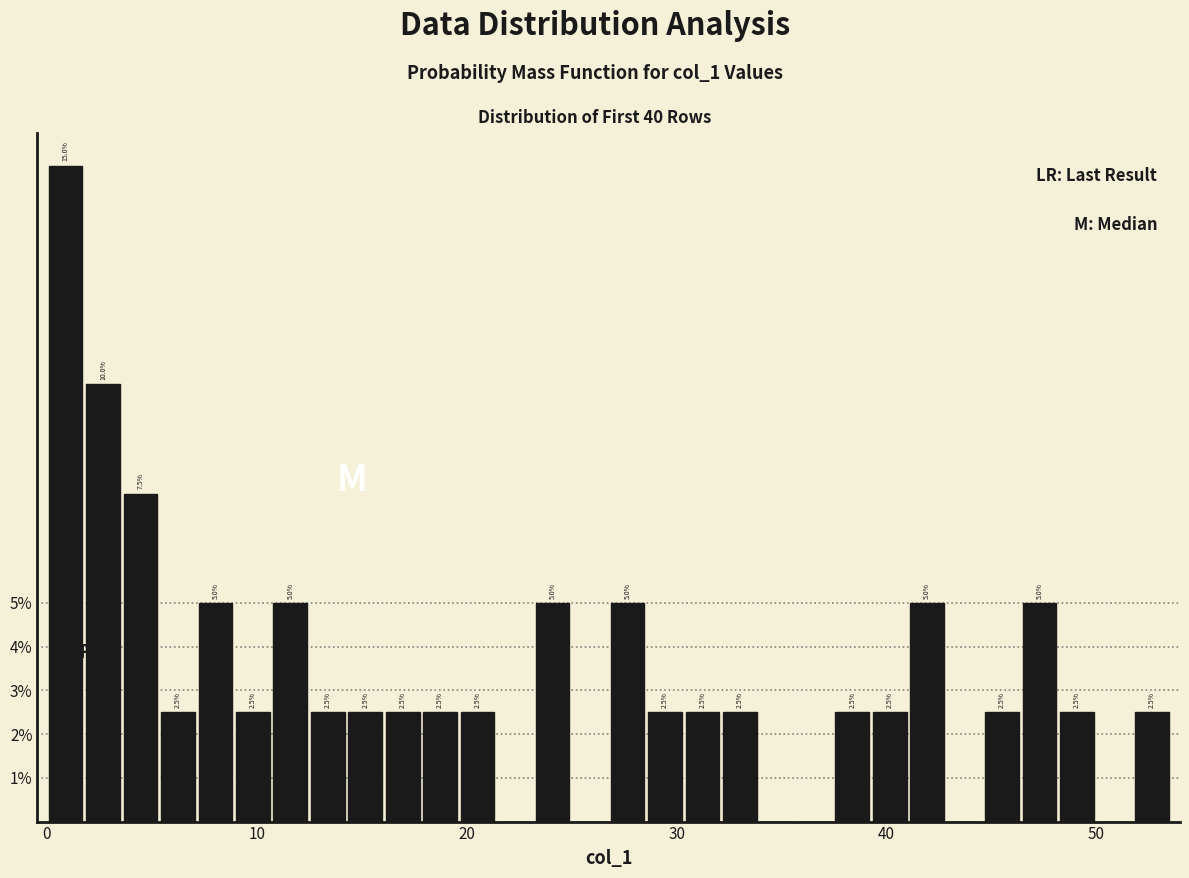

Around what value on the x-axis is the tallest bar? Give the approximate position of its centre, as read against the axis.

1